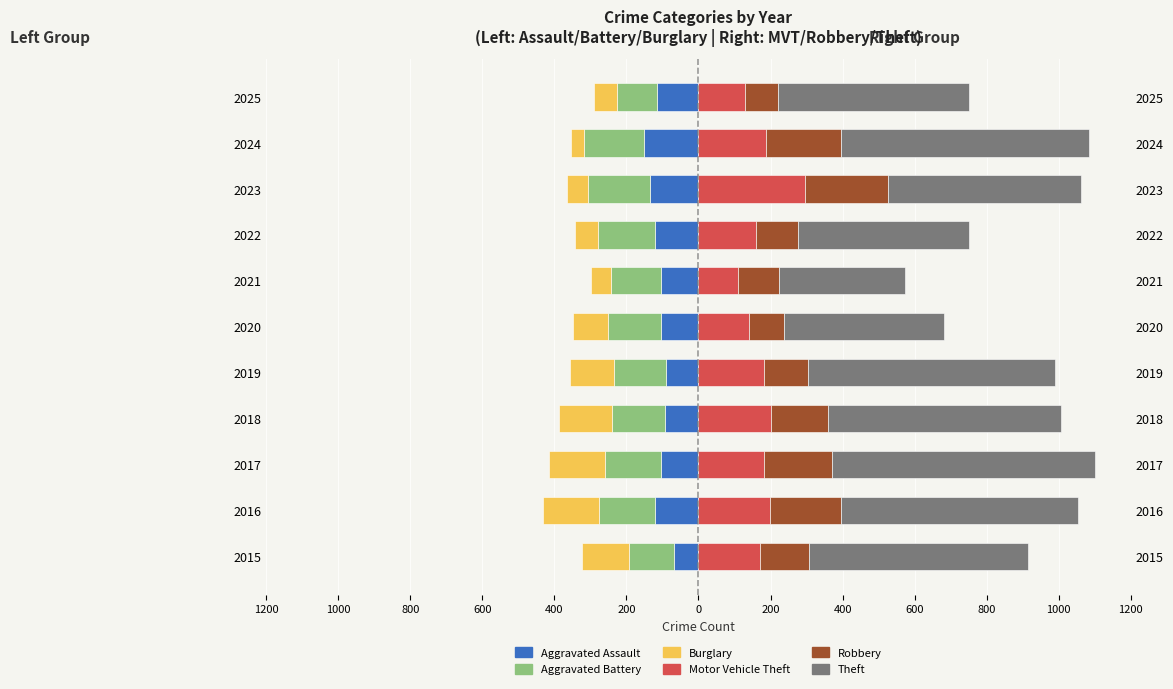

Which series has the largest range (max minus min)?

Theft